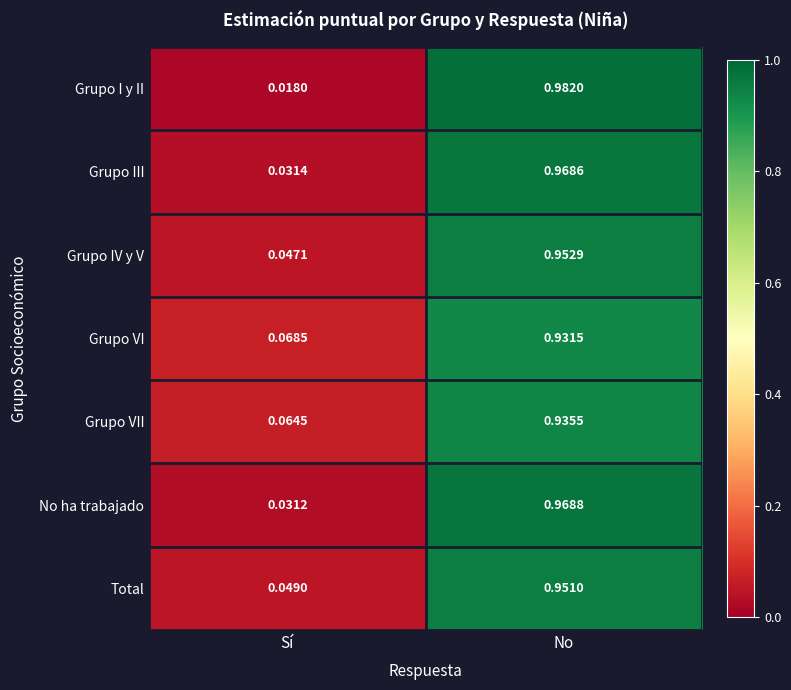

Between Sí and No, which series saw the biggest shift?

Grupo I y II